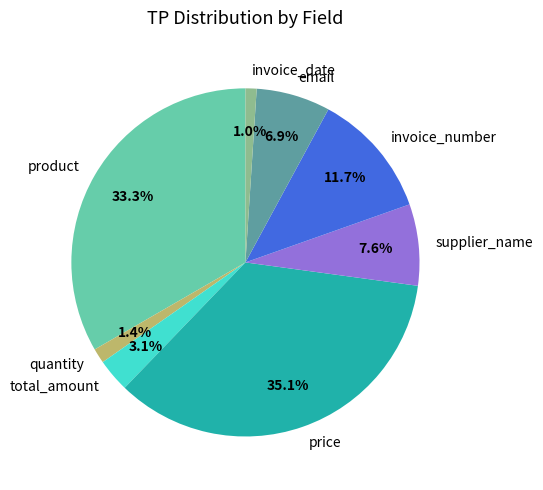

What is the largest slice in the pie chart?

price